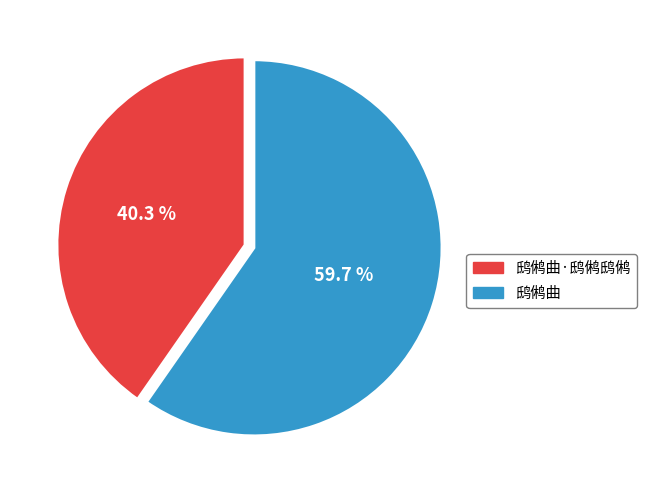

Rank the categories by value from highest to lowest.

鸱鸺曲, 鸱鸺曲·鸱鸺鸱鸺